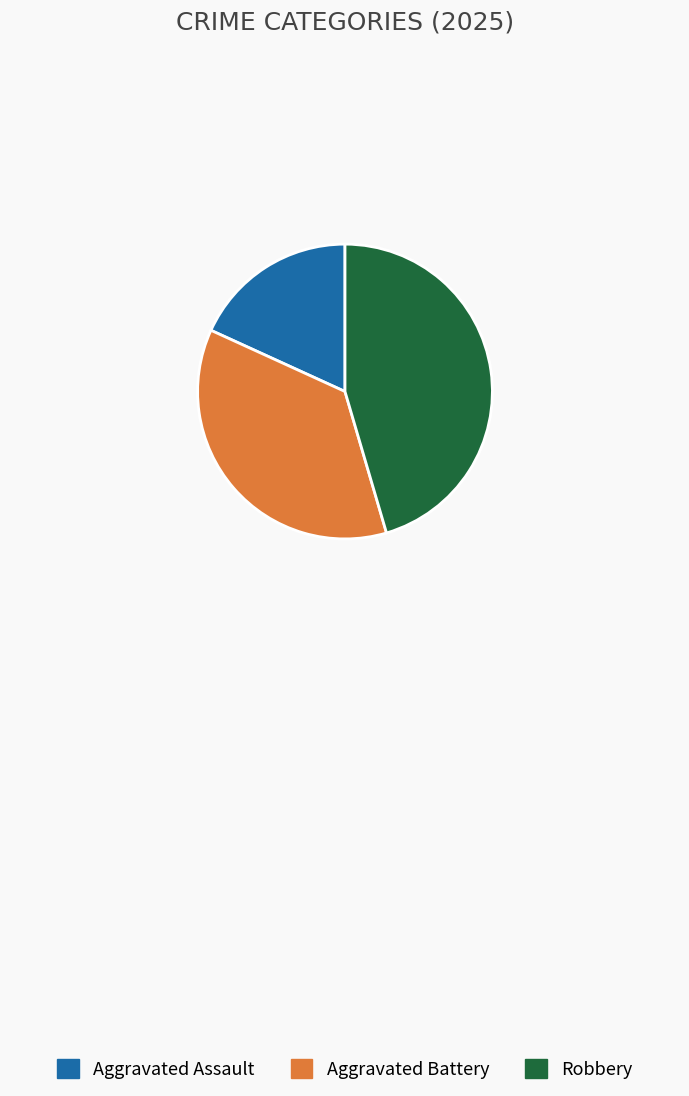

True or false: Robbery accounts for 45% of the total.

True